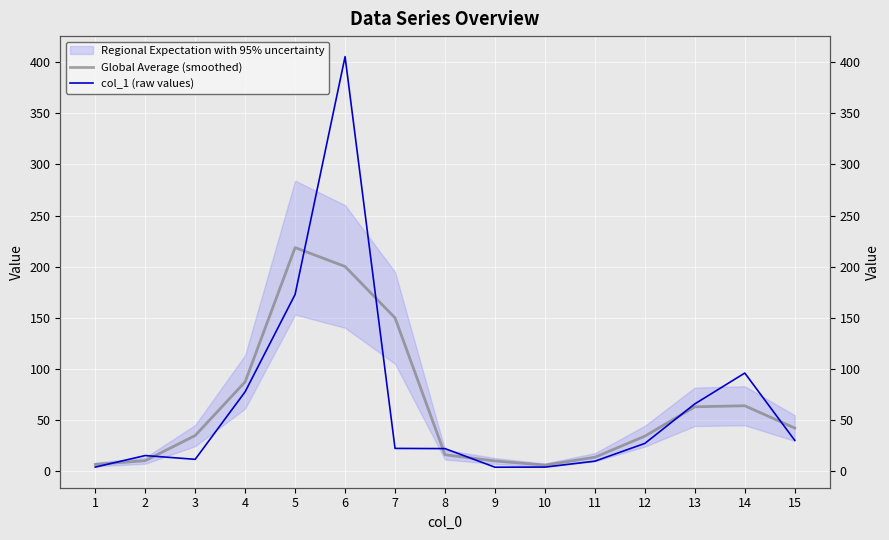

What is the value of the Global Average (smoothed) point at the 15th from the left?

41.8